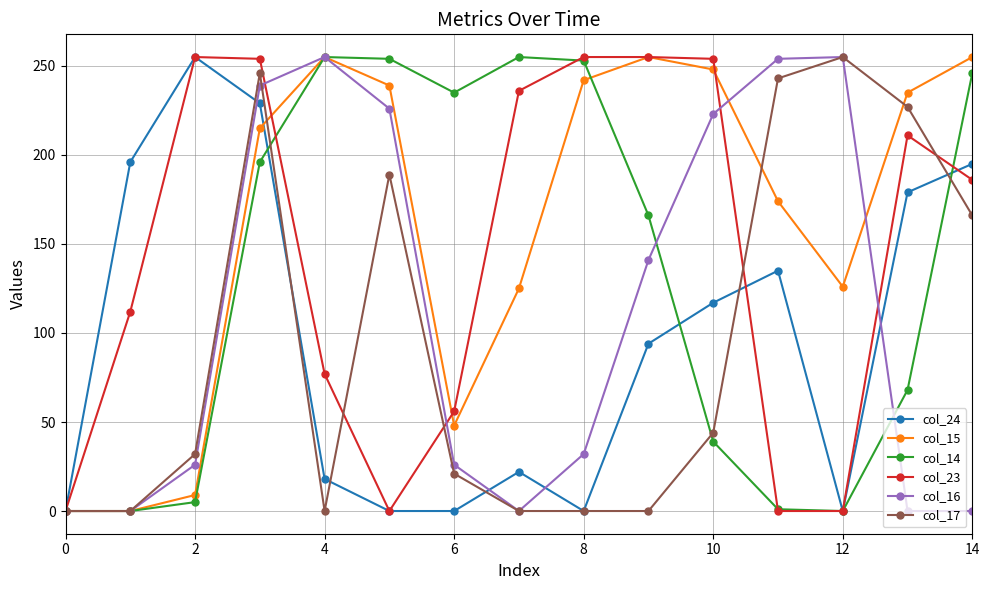

True or false: col_23 and col_17 cross at least once.

True